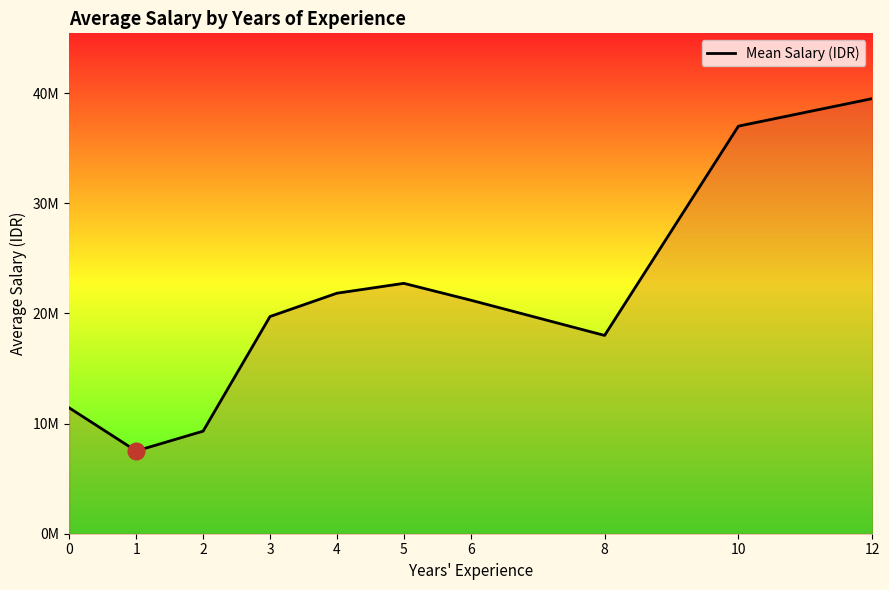

Approximately how many times larger is the value at 12 compared to 3?

2.0